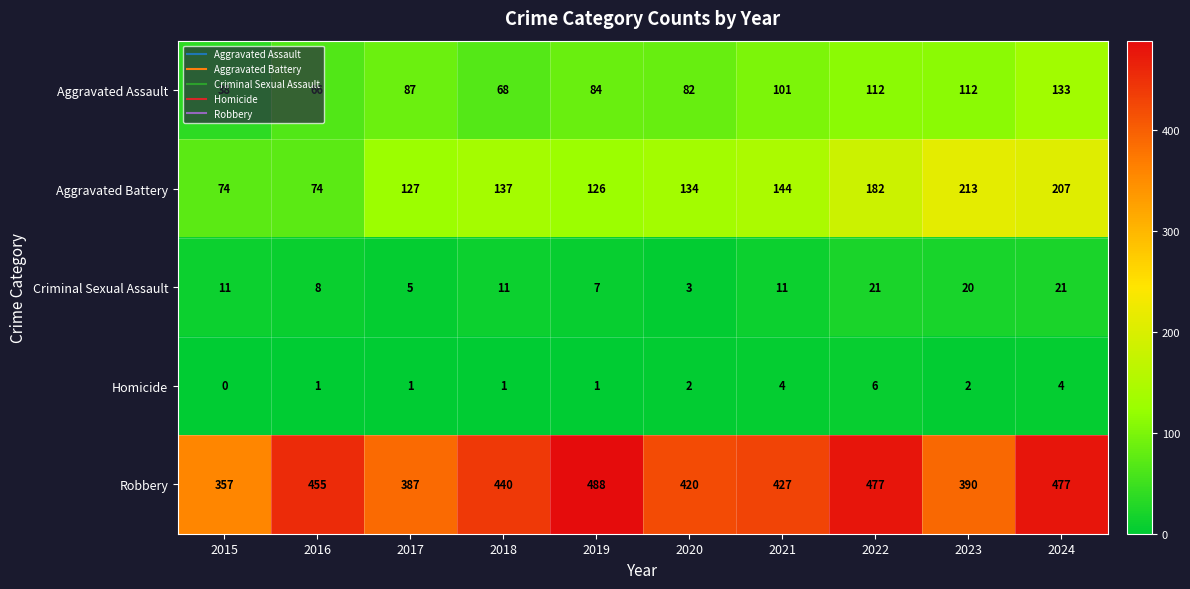

Count the number of categories in the chart.

10